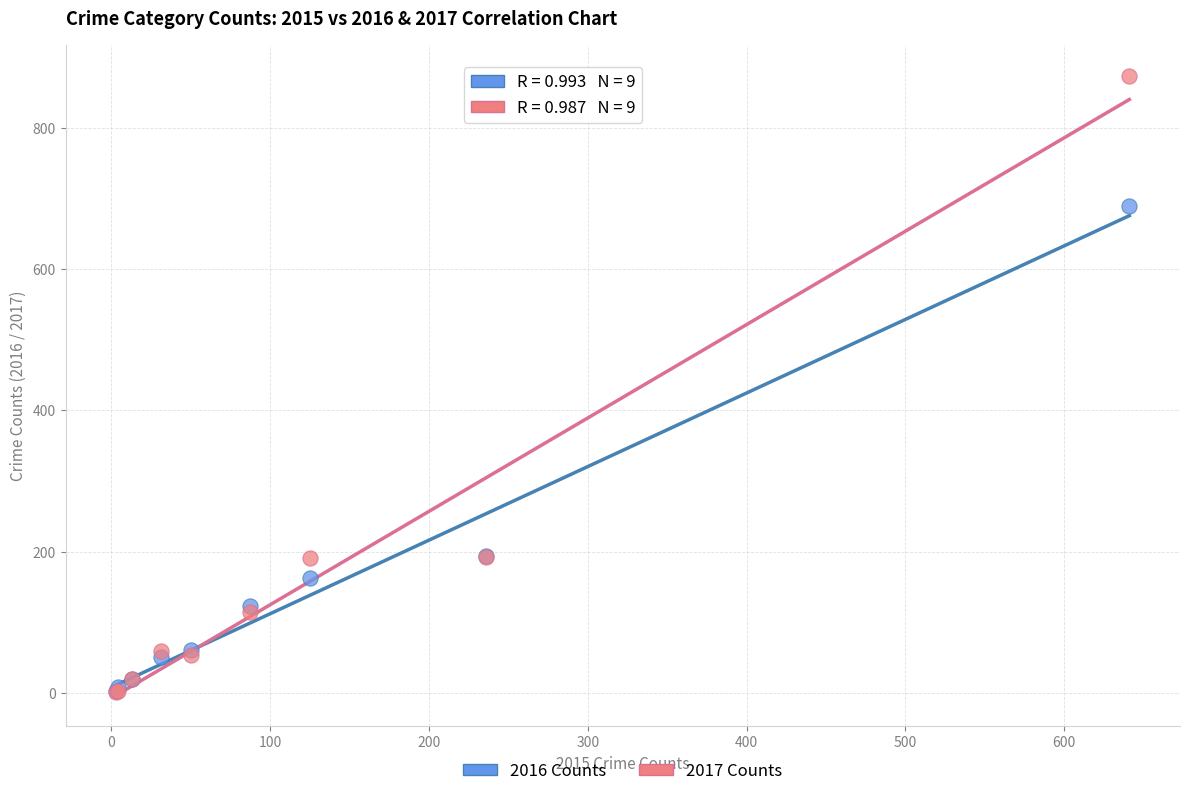

Which series has the largest Y range (max minus min)?

2017 Counts